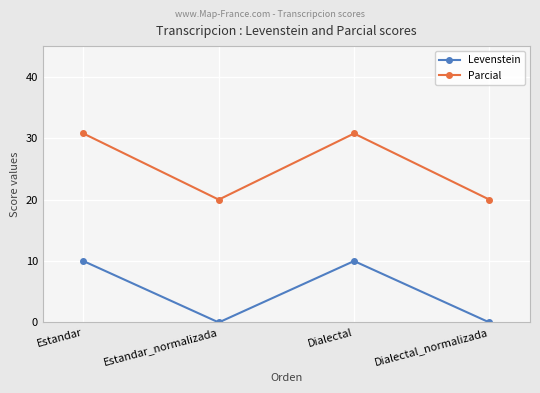

What is the maximum value for Levenstein?

10.0